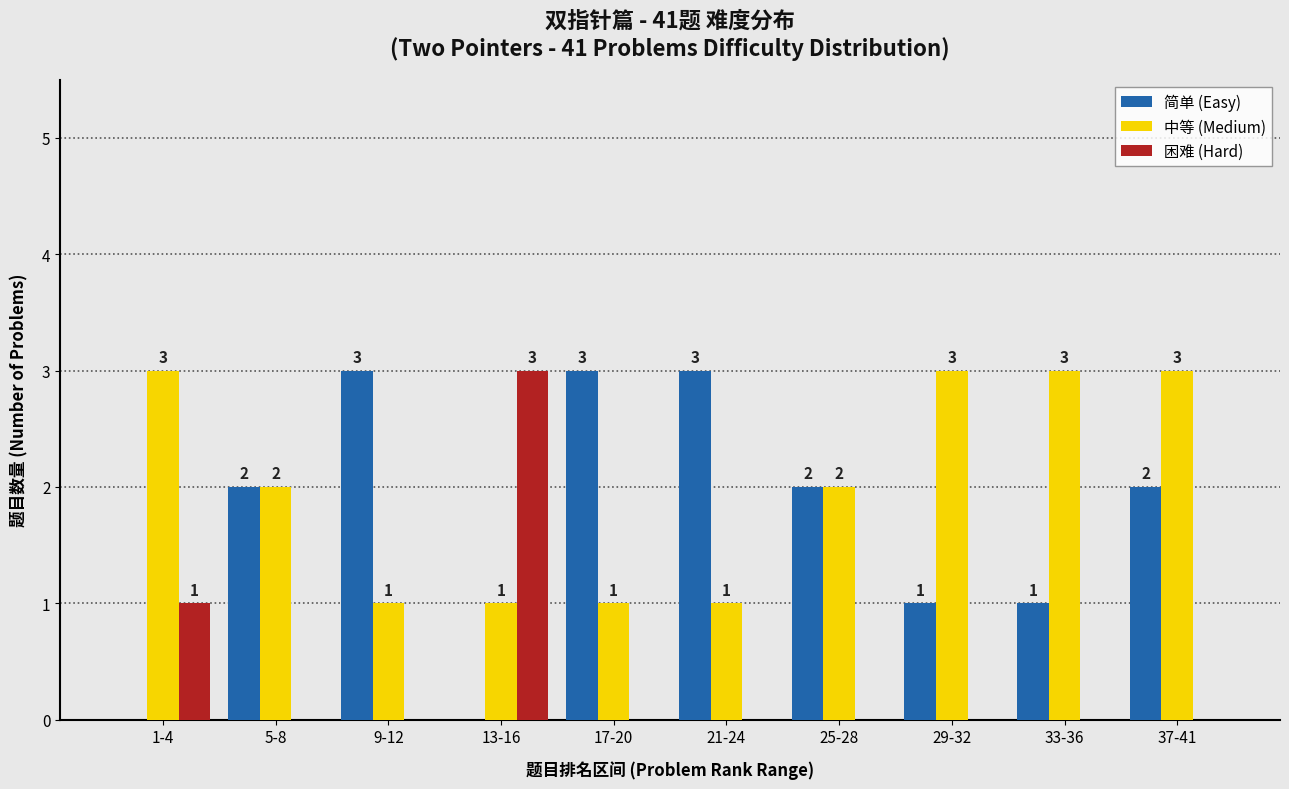

What is the spread (max minus min) of values at 13-16?

3